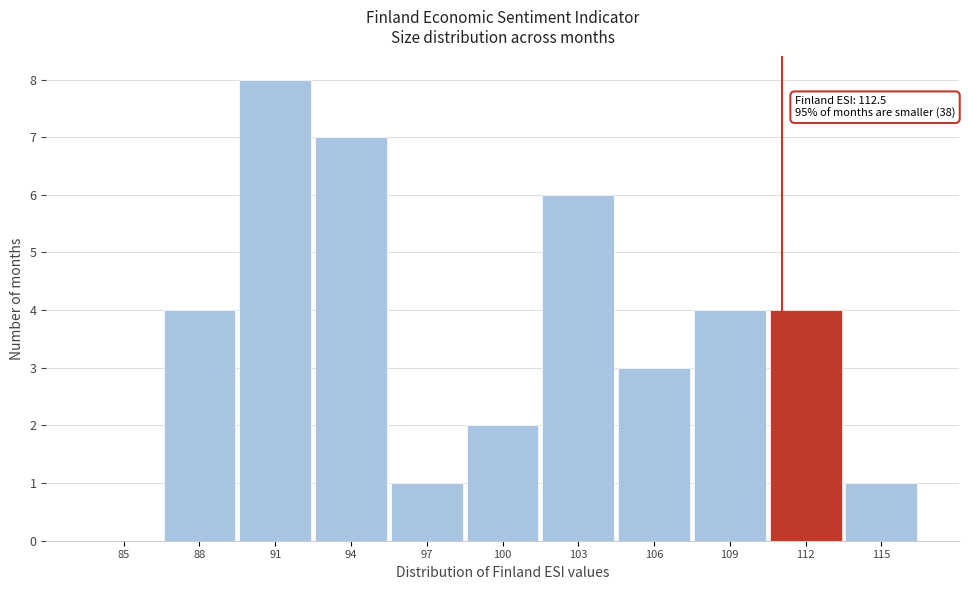

Reading right to left, extract all data points from this chart.

115=1	112=4	109=4	106=3	103=6	100=2	97=1	94=7	91=8	88=4	85=0